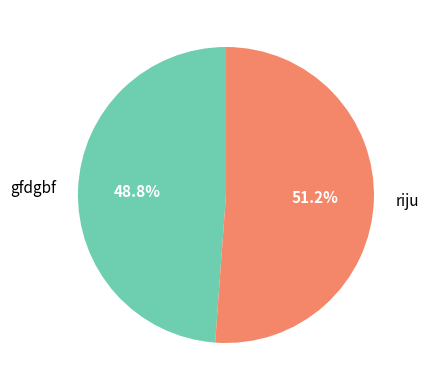

Is riju the majority of the pie?

Yes